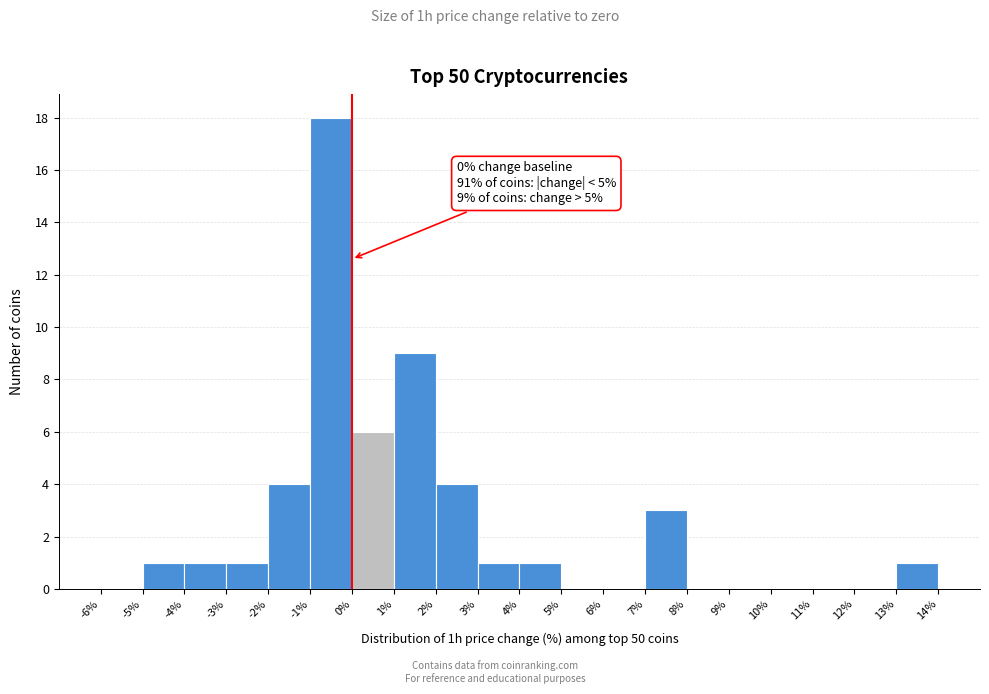

Over which range of the x-axis is the bar tallest?

-1% to 0%